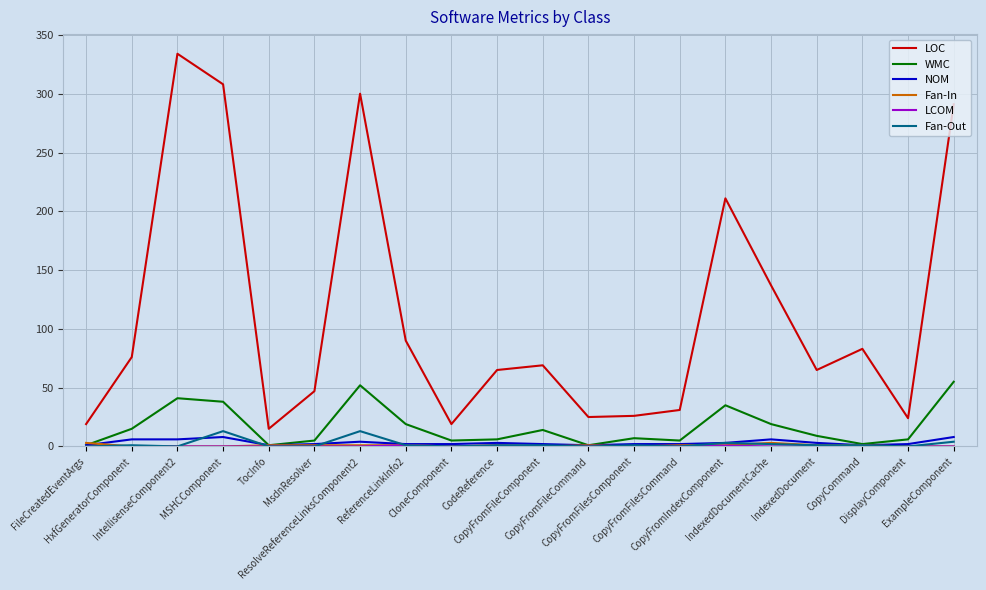

What is the difference between the highest and lowest values at MsdnResolver?

47.0